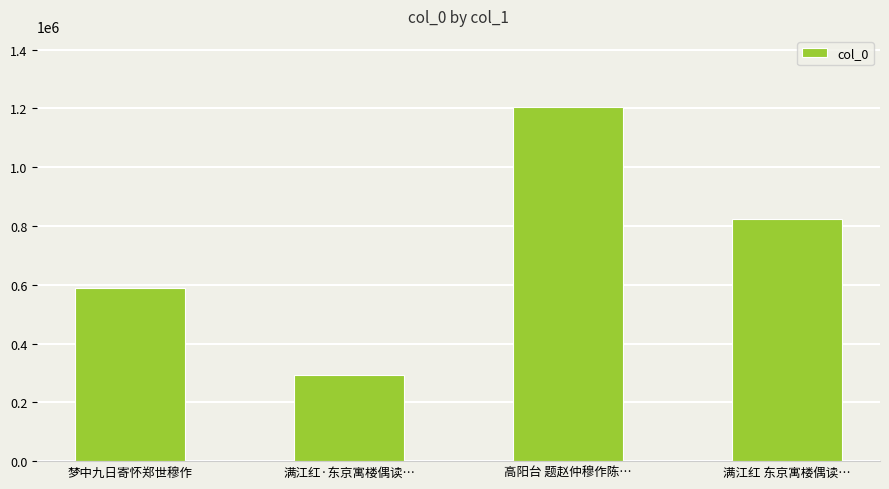

What value does the data have at 高阳台 题赵仲穆作陈…?

1205508